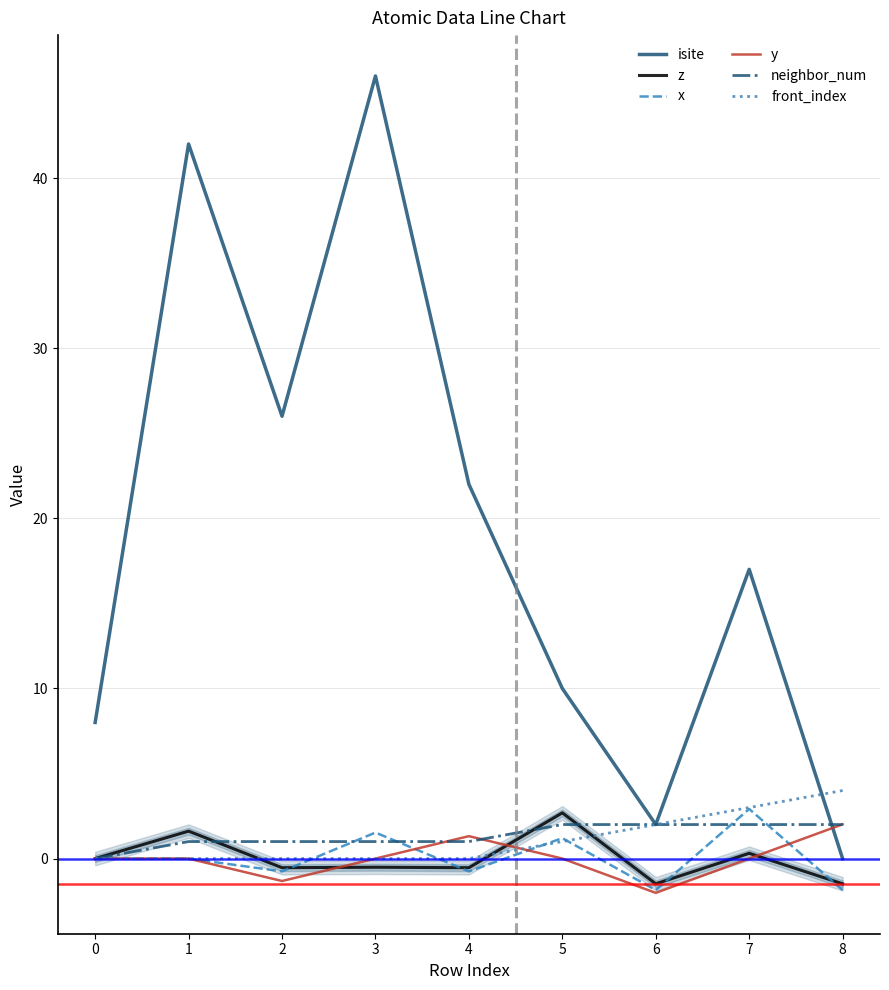

How many positive values does the isite series have?

8